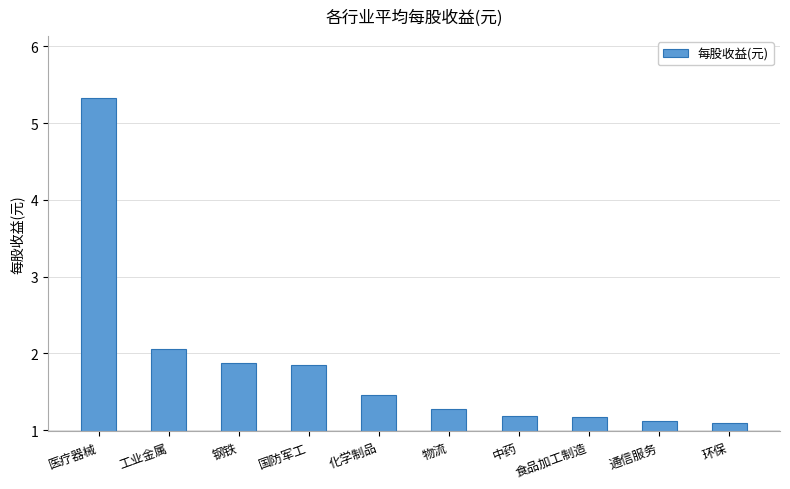

What is the smallest value displayed?

1.1